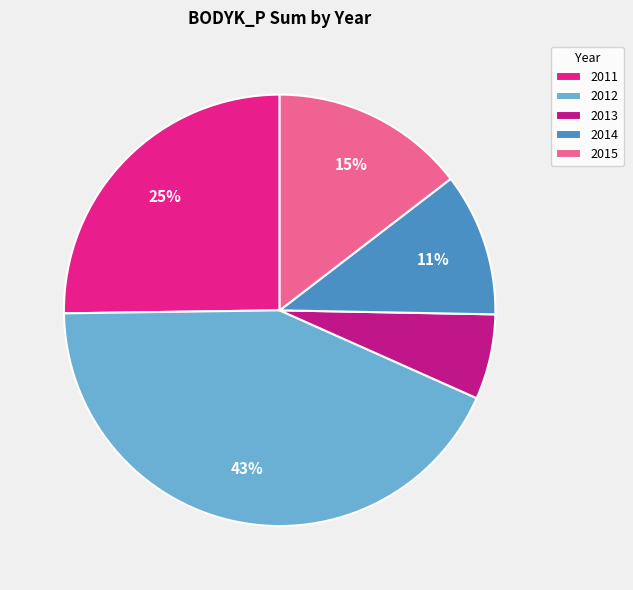

What is the ratio of the value at 2012 to the value at 2011?

1.7